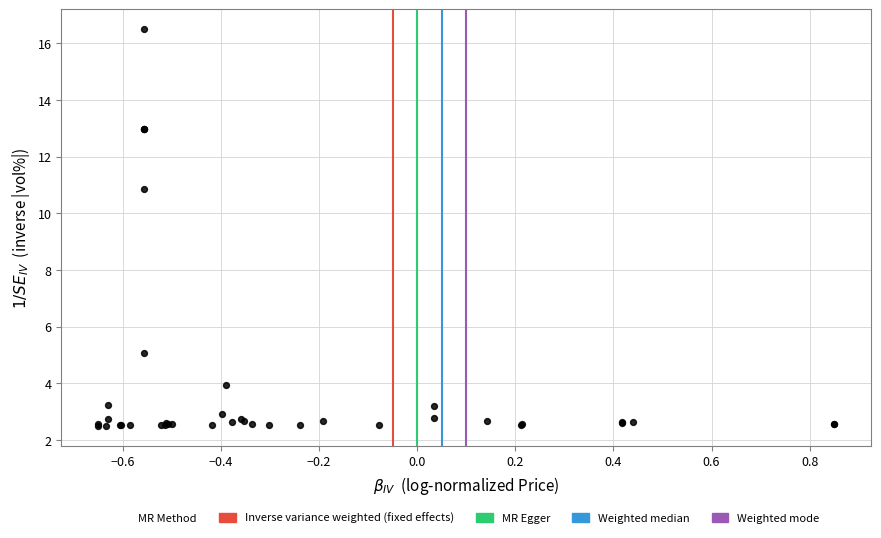

What Y value in the scatter plot is closest to 9?

10.9